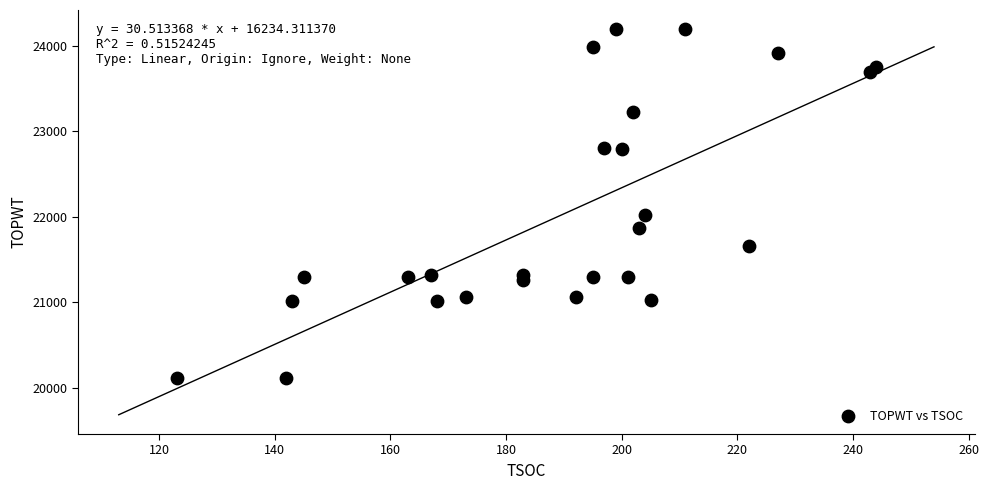

What Y value in the scatter plot is closest to 22151?

22020